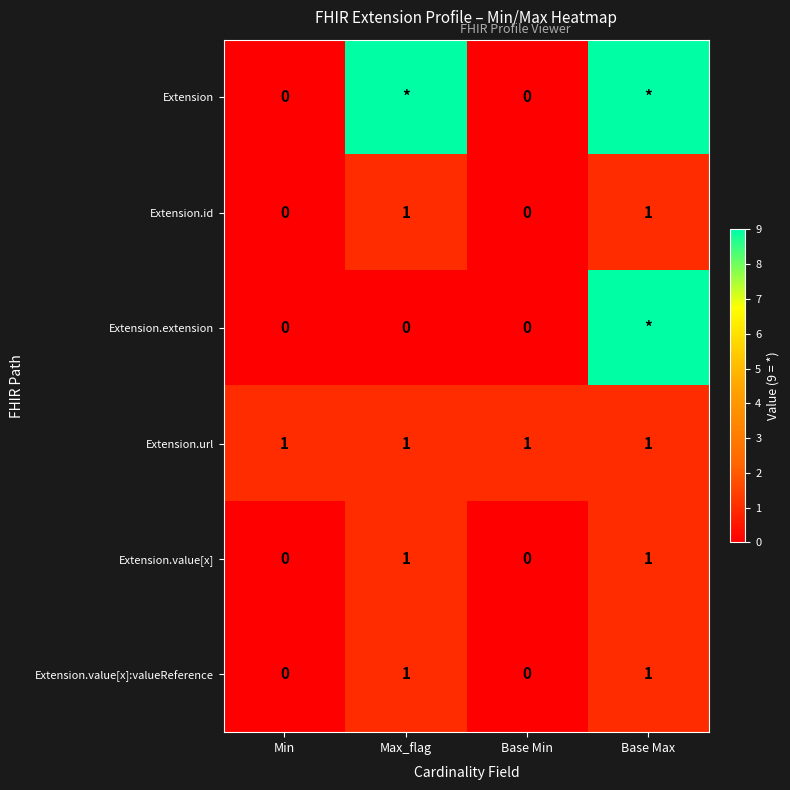

At which category is the sum across all series the highest?

Base Max